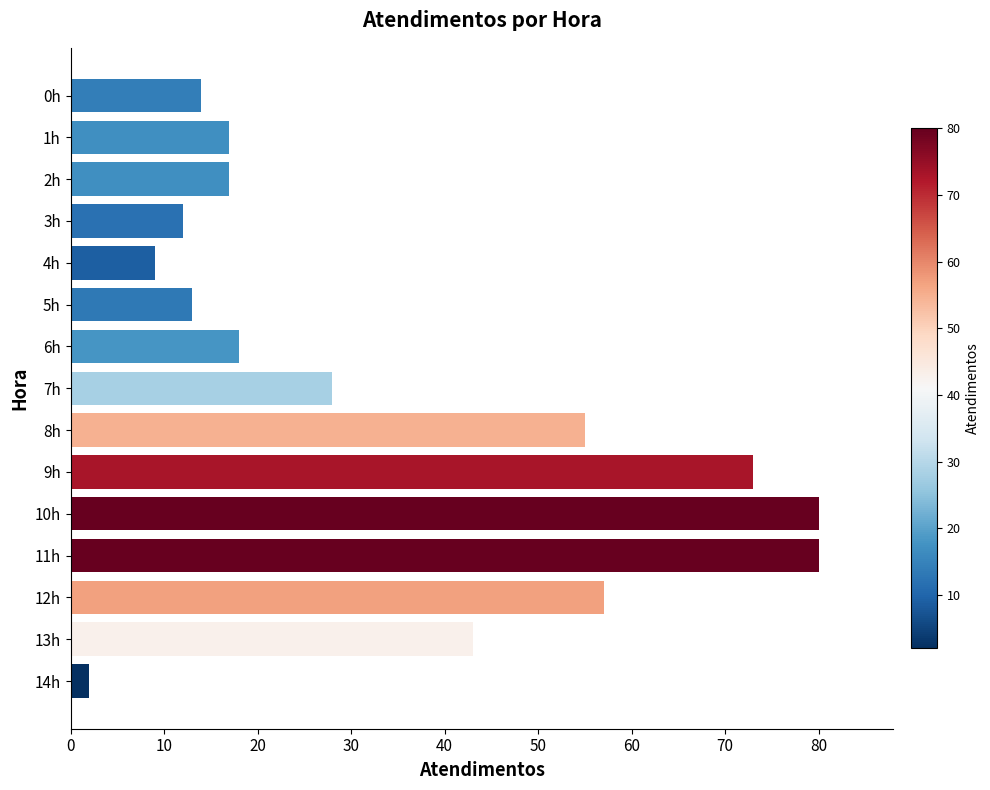

What is the label of the 8th bar from the bottom?

7h